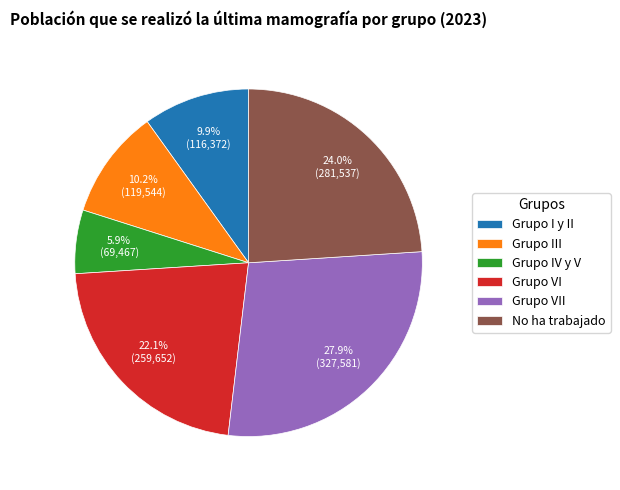

What percentage is the Grupo III slice, to the nearest percent?

10%